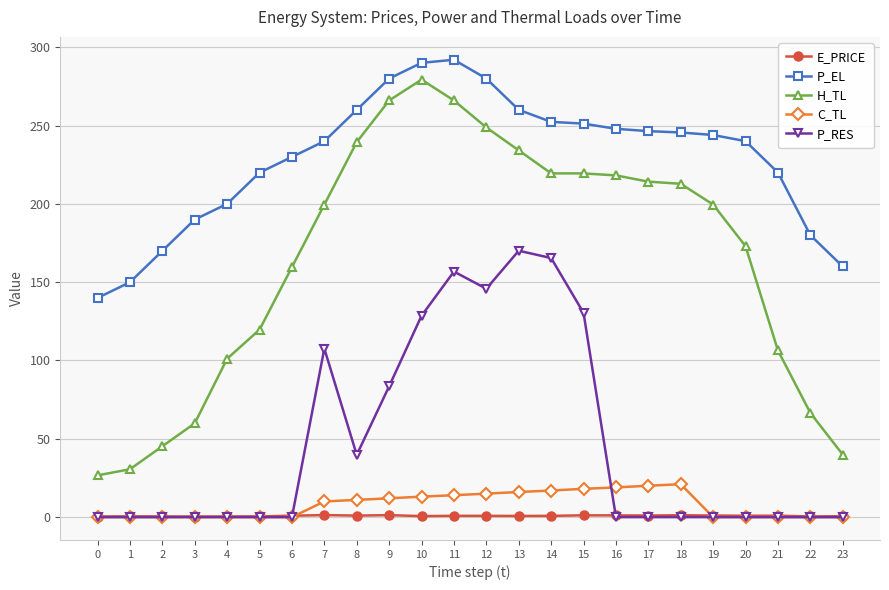

True or false: H_TL and C_TL intersect in this chart.

False